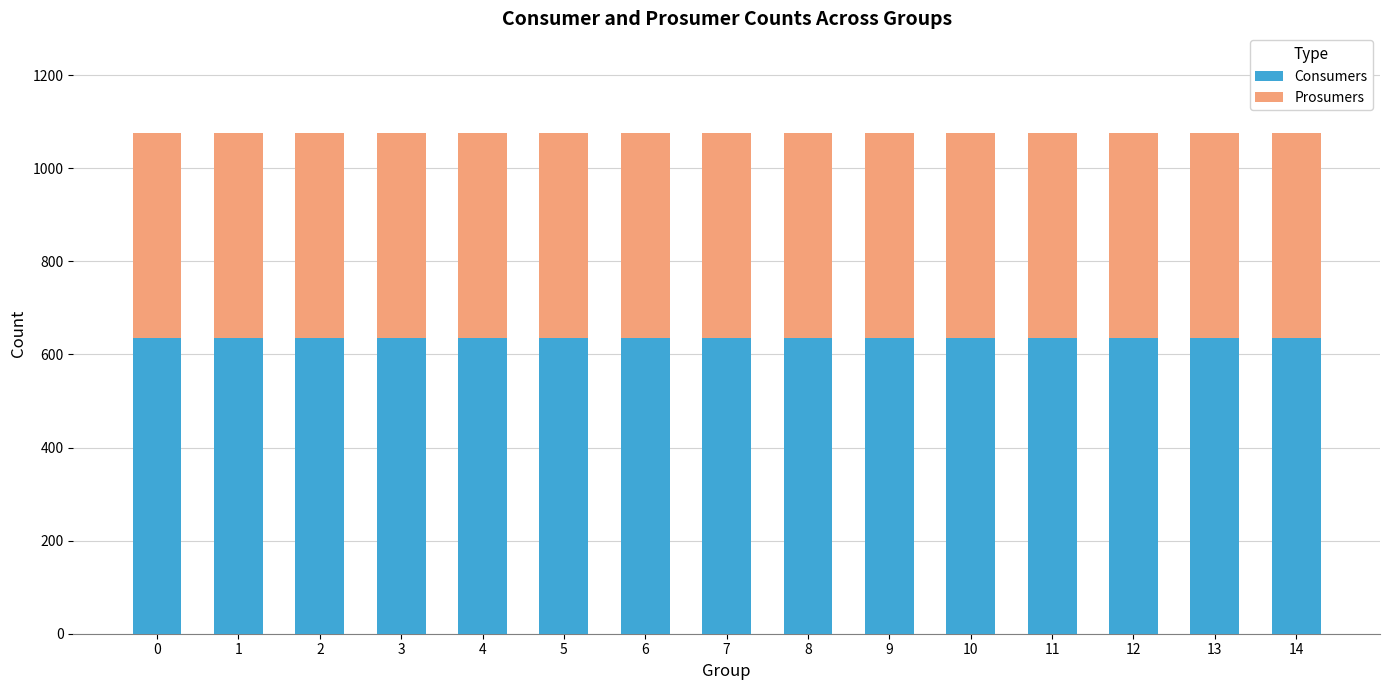

What is the minimum value for Consumers?

635